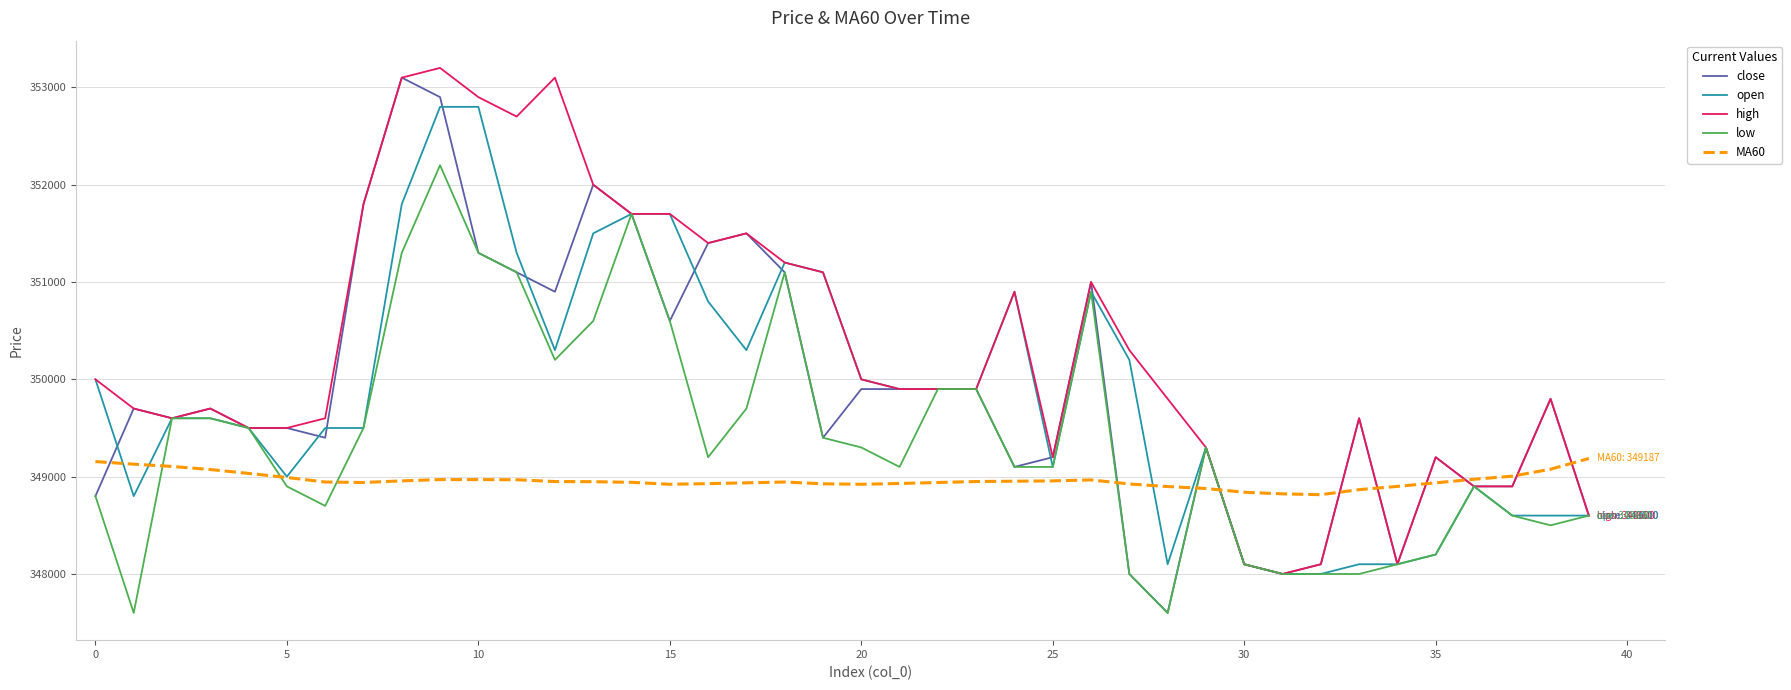

True or false: open has more than 0 points higher than both neighbors.

True